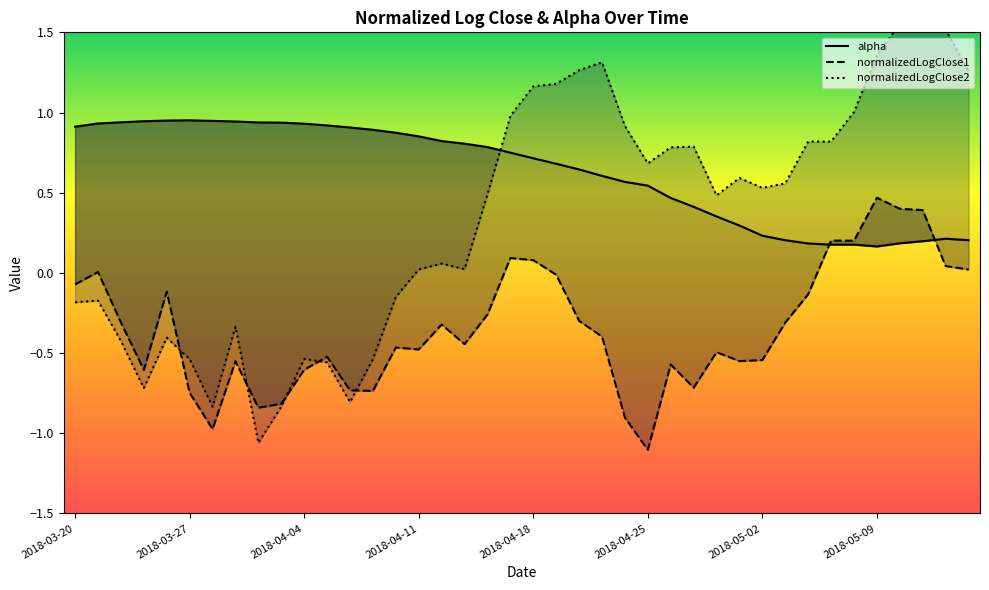

List the series in order of their overall mean, lowest first.

normalizedLogClose1, normalizedLogClose2, alpha